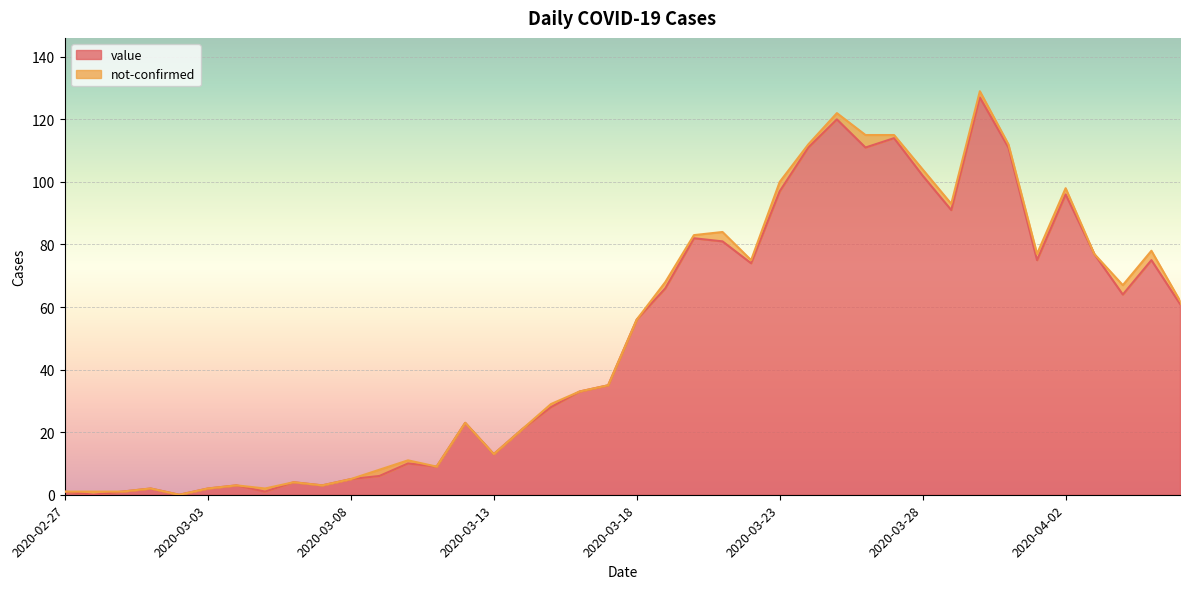

What is the change in value from 2020-03-06 to 2020-03-23?

+93